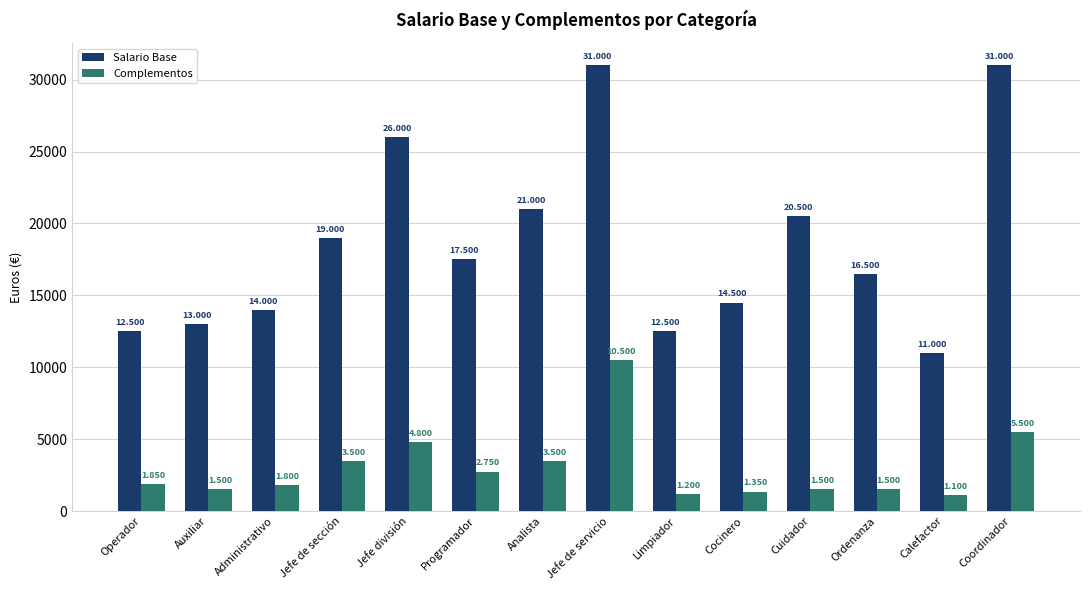

At which label does Salario Base first exceed 17500?

Jefe de sección